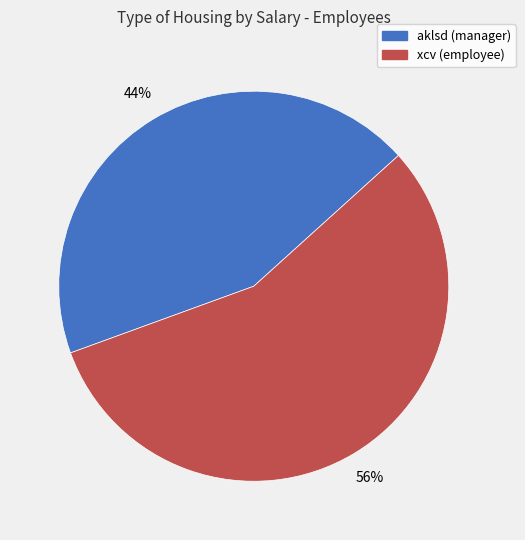

Count the number of slices in the pie.

2